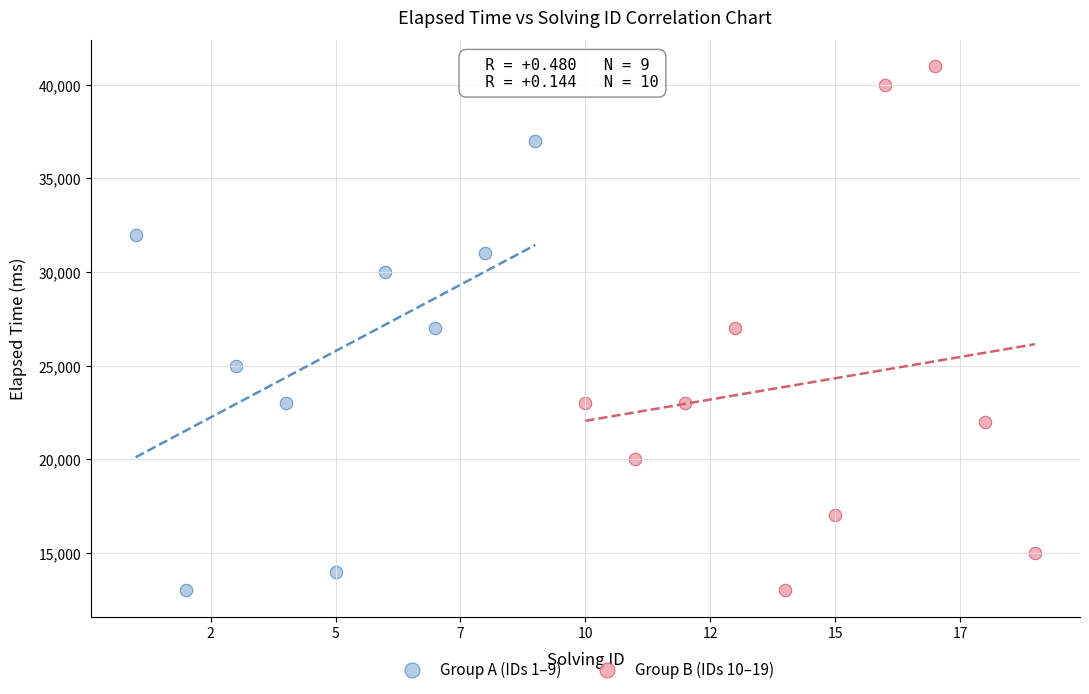

Which series has the largest Y range (max minus min)?

Group B (IDs 10–19)